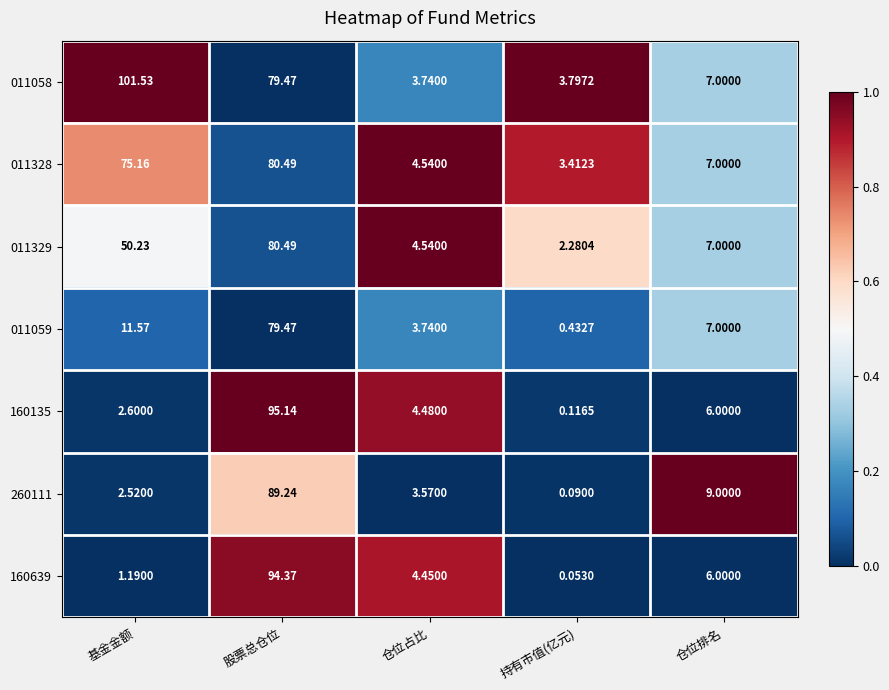

Where is 011328 nearest to the value 41?

仓位排名